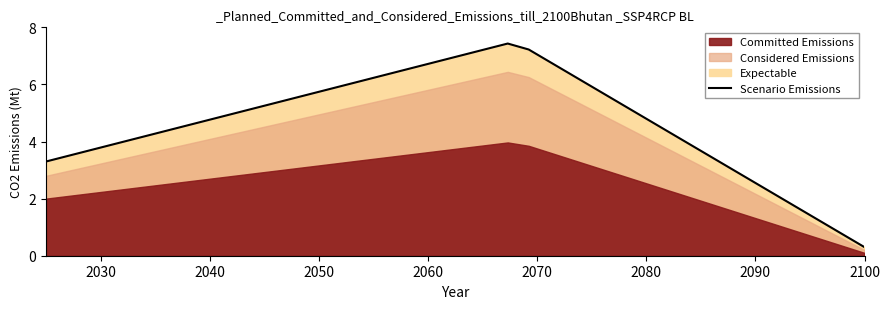

What is the minimum value for Scenario Emissions?

0.3